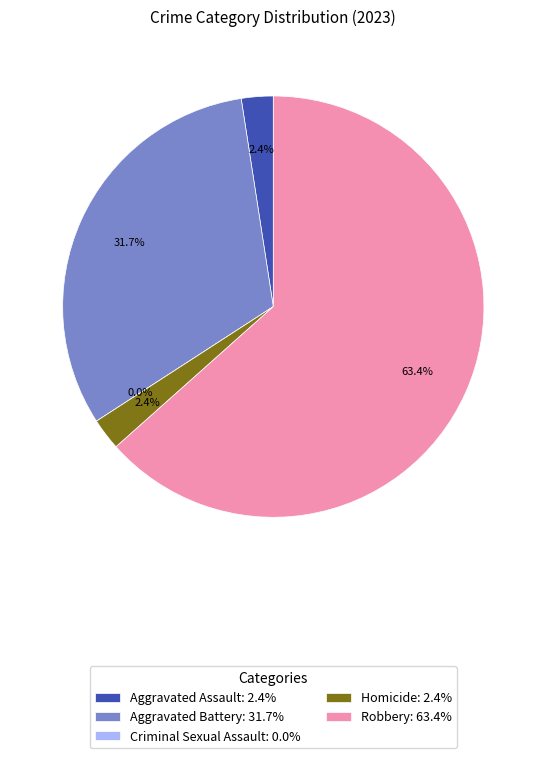

To the nearest percent, what is the combined percentage of Aggravated Battery and Aggravated Assault?

34%